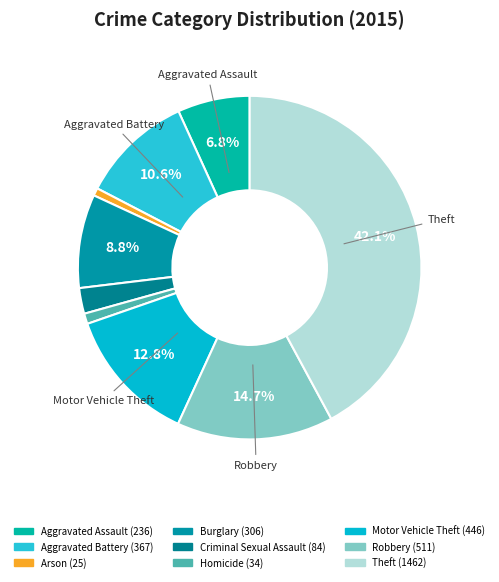

Which slice is the smallest?

Arson